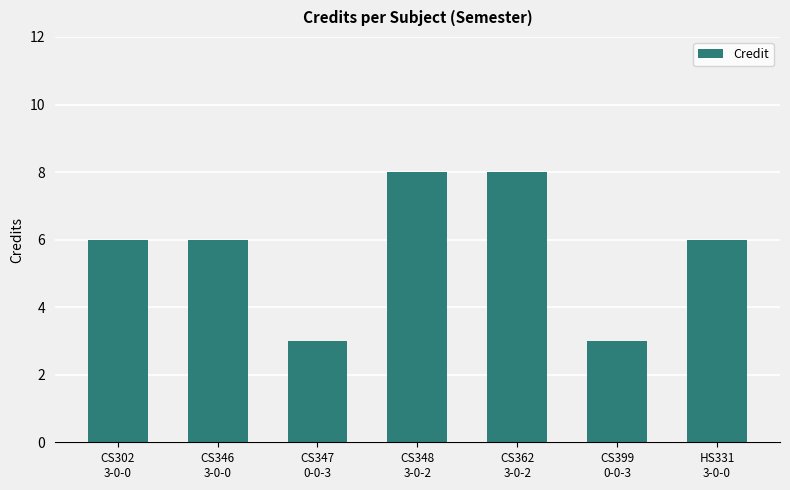

What is the value of the 2nd bar from the left?

6